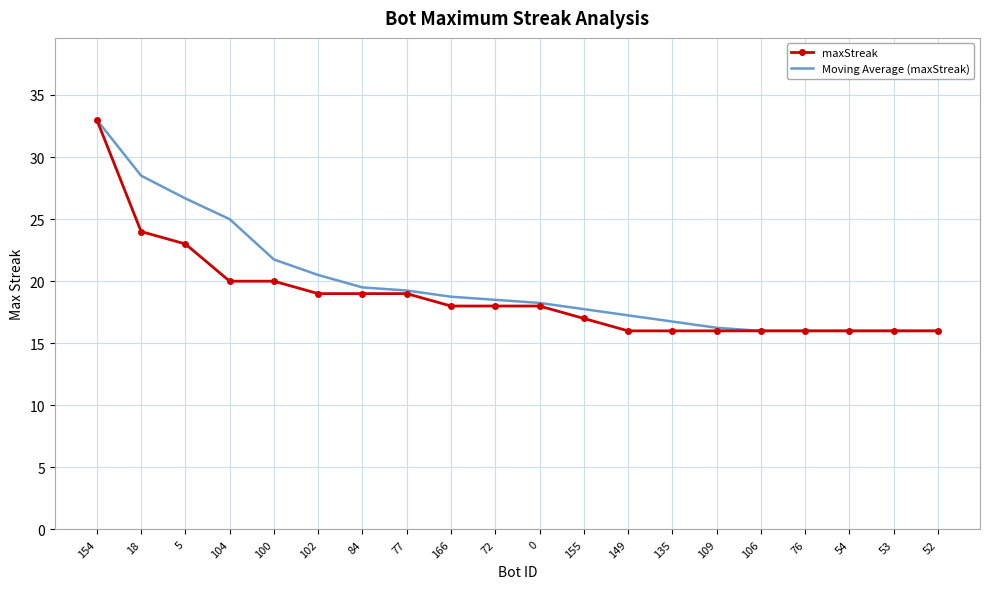

At which category is the sum across all series the highest?

154